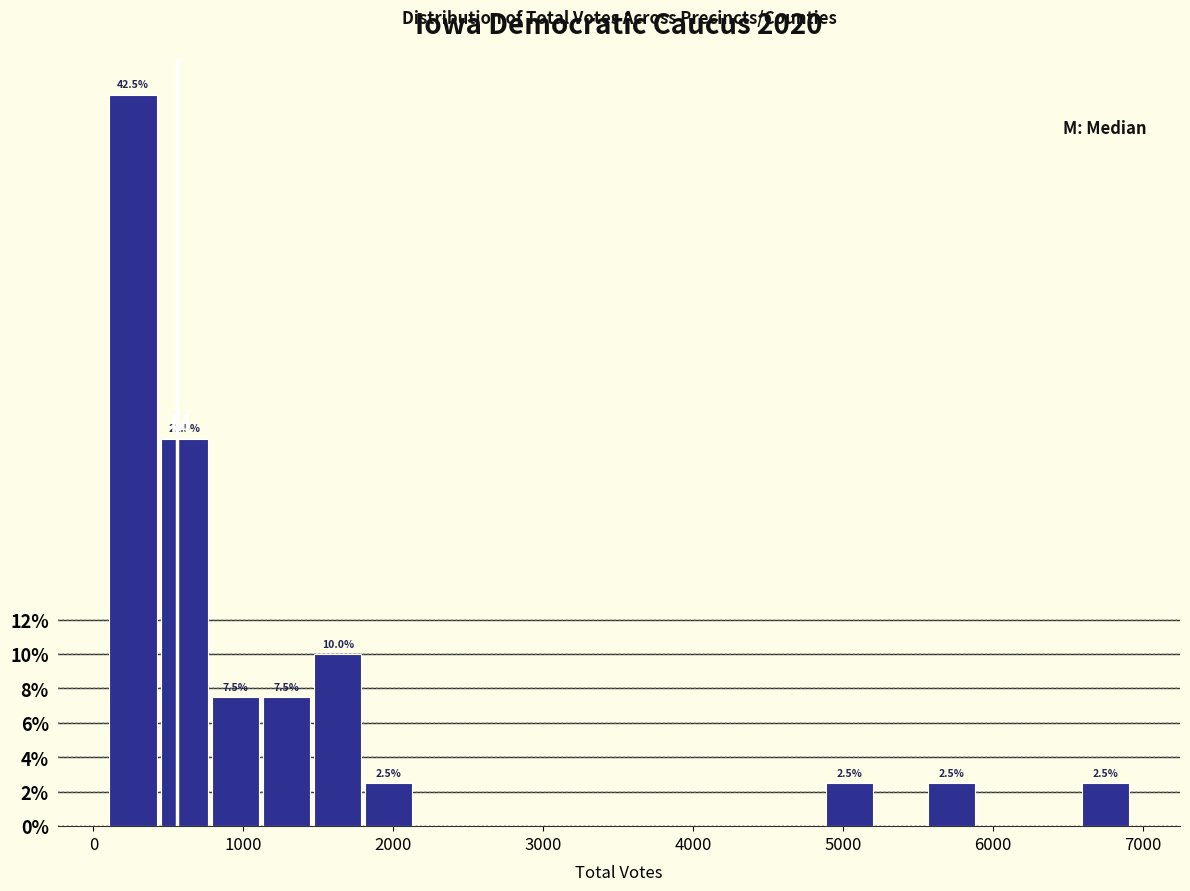

Around what value on the x-axis is the tallest bar? Give the approximate position of its centre, as read against the axis.

300